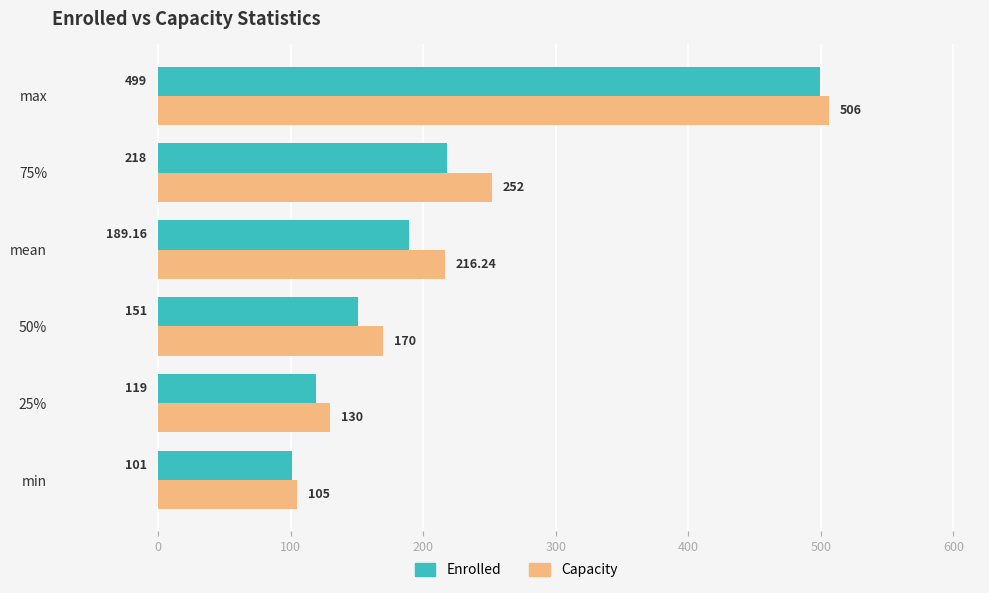

Which series has the largest total across all categories?

Capacity